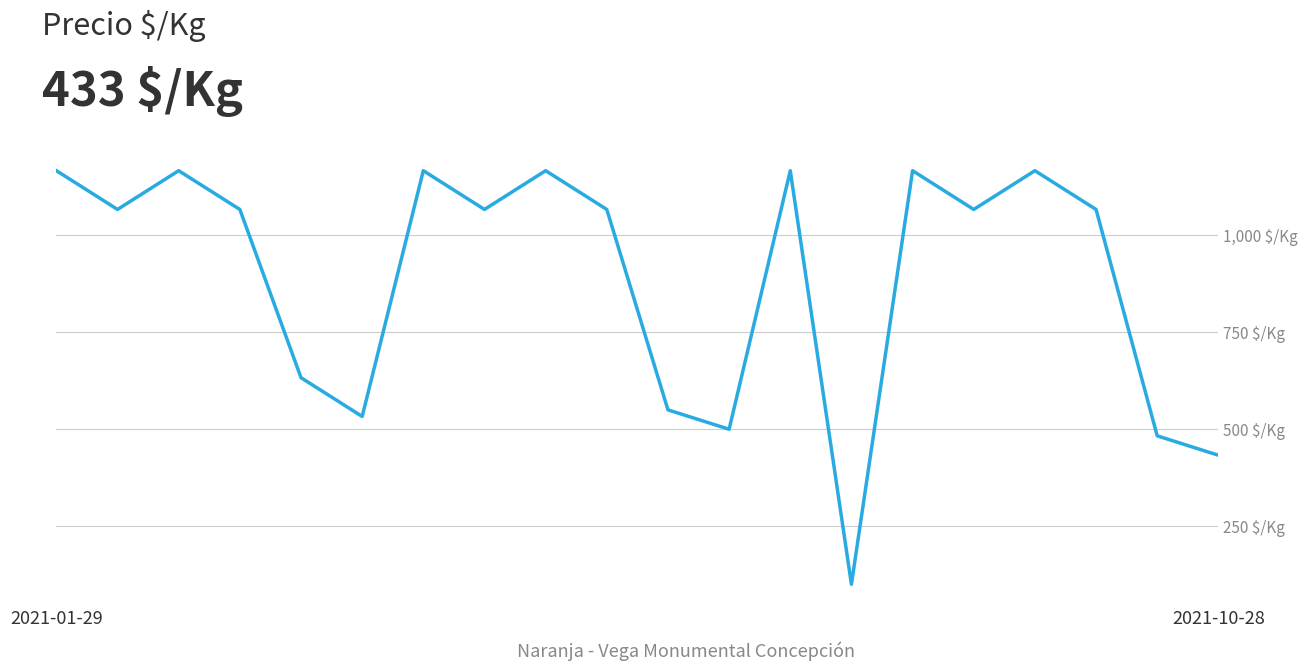

What is the maximum value shown in the chart?

1167